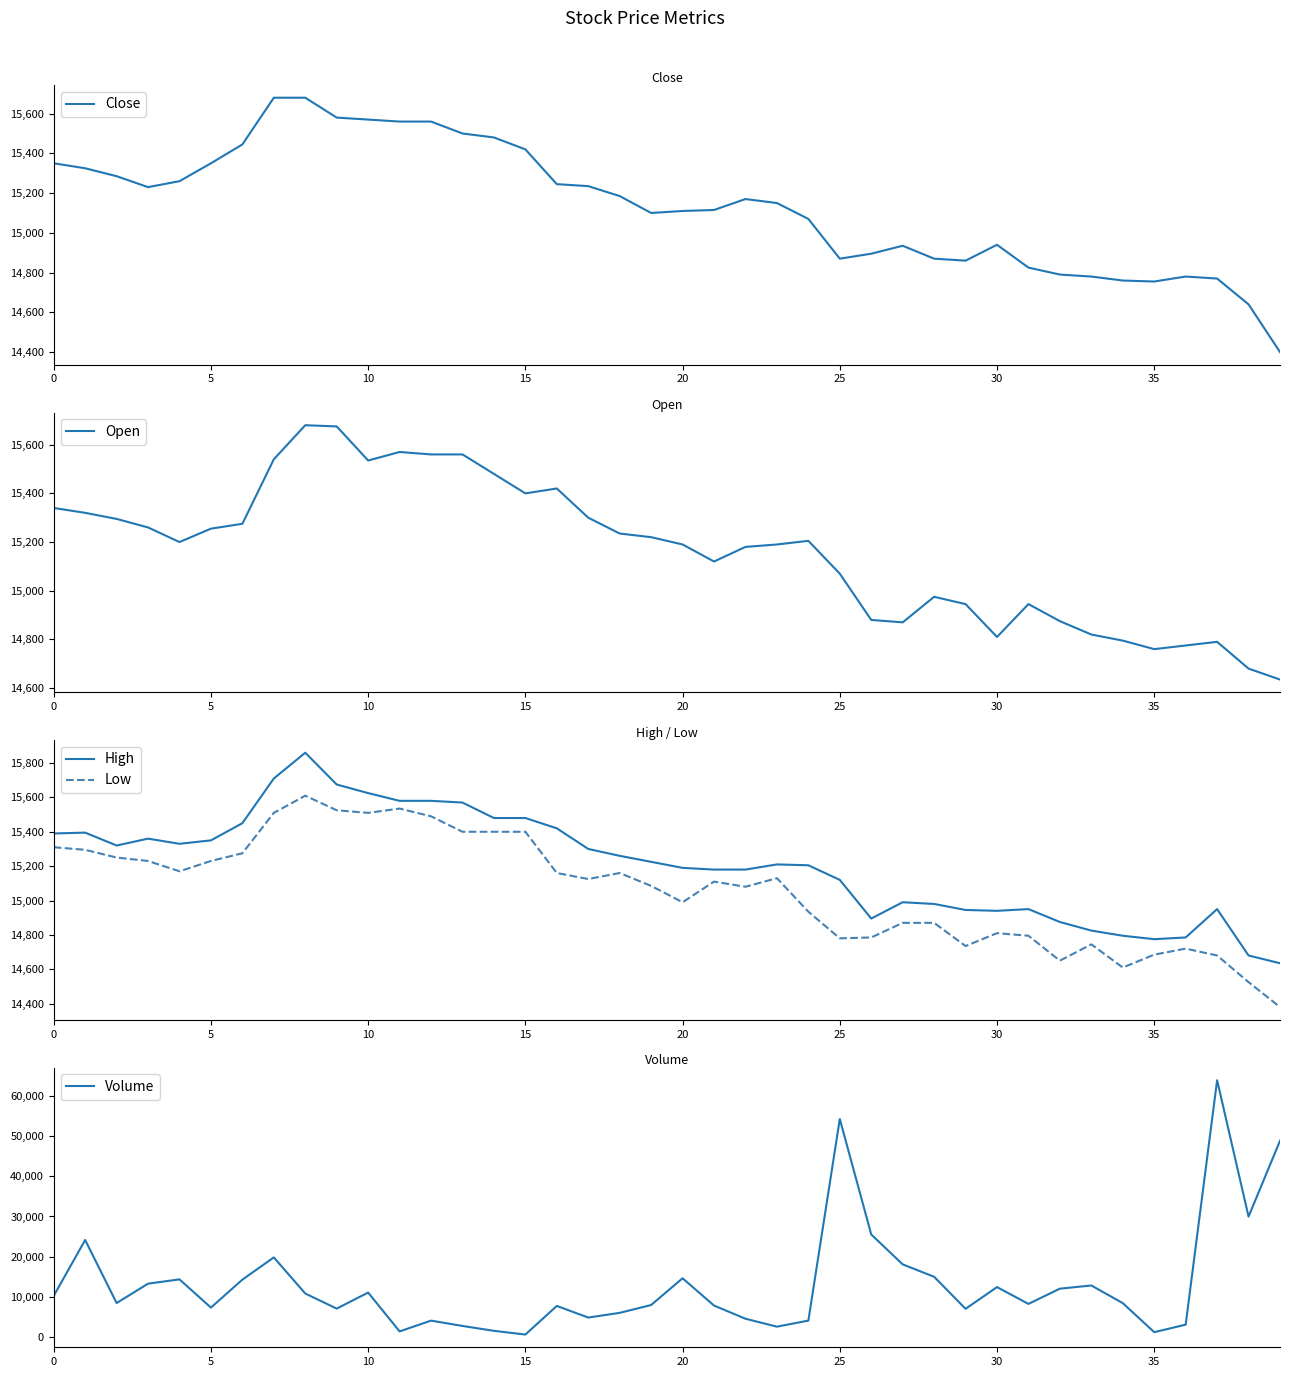

What is the difference between the maximum and minimum values in the Low series?

1230